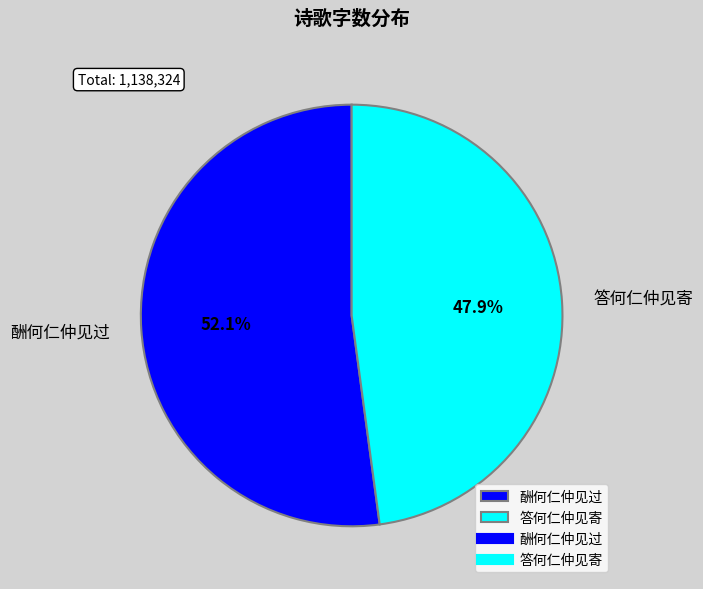

To the nearest percent, what is the combined percentage of 酬何仁仲见过 and 答何仁仲见寄?

100%